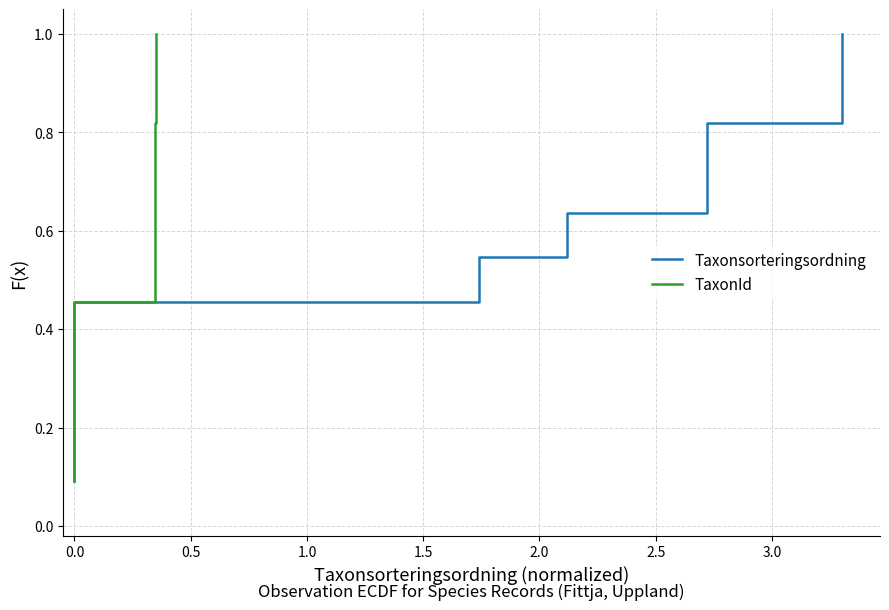

True or false: TaxonId has more than 2 interior local peaks.

False